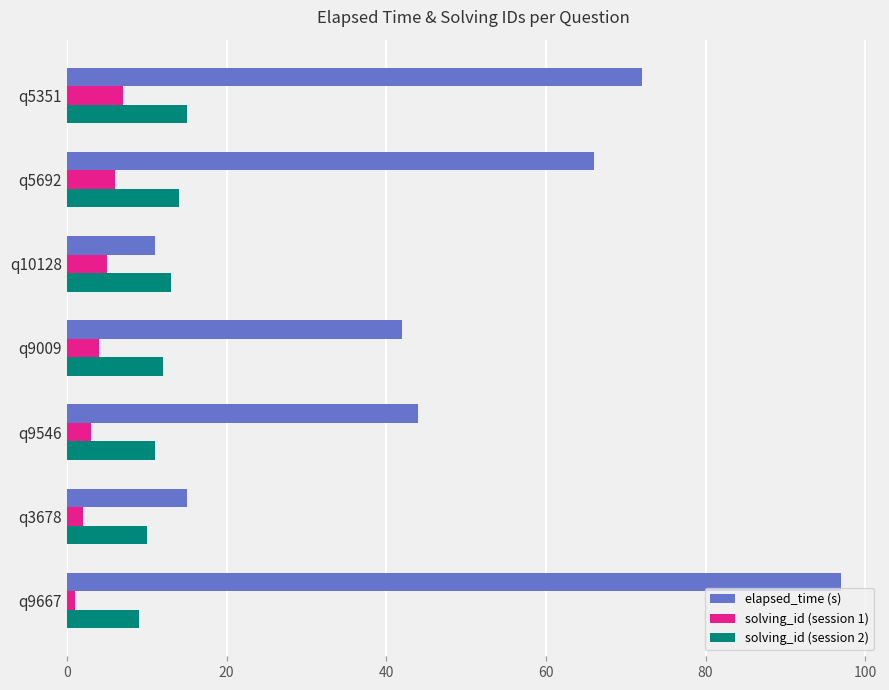

Between q9667 and q9546, which series saw the biggest shift?

elapsed_time (s)